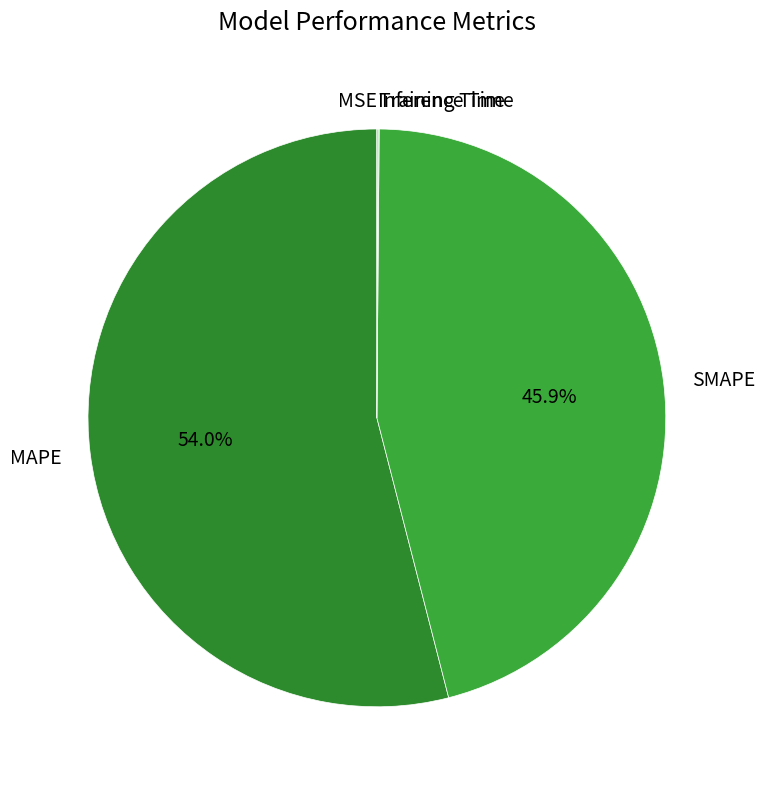

What percentage is NOT represented by SMAPE?

54.1%